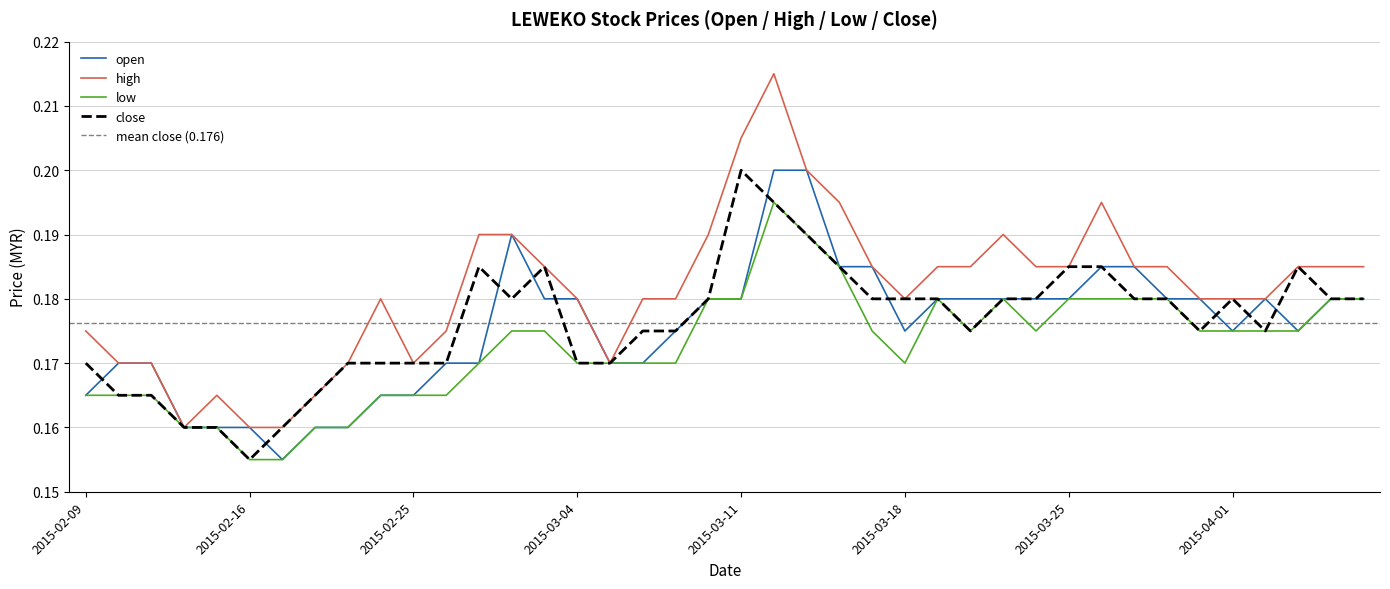

Count the close values in the range 0 to 1.

40